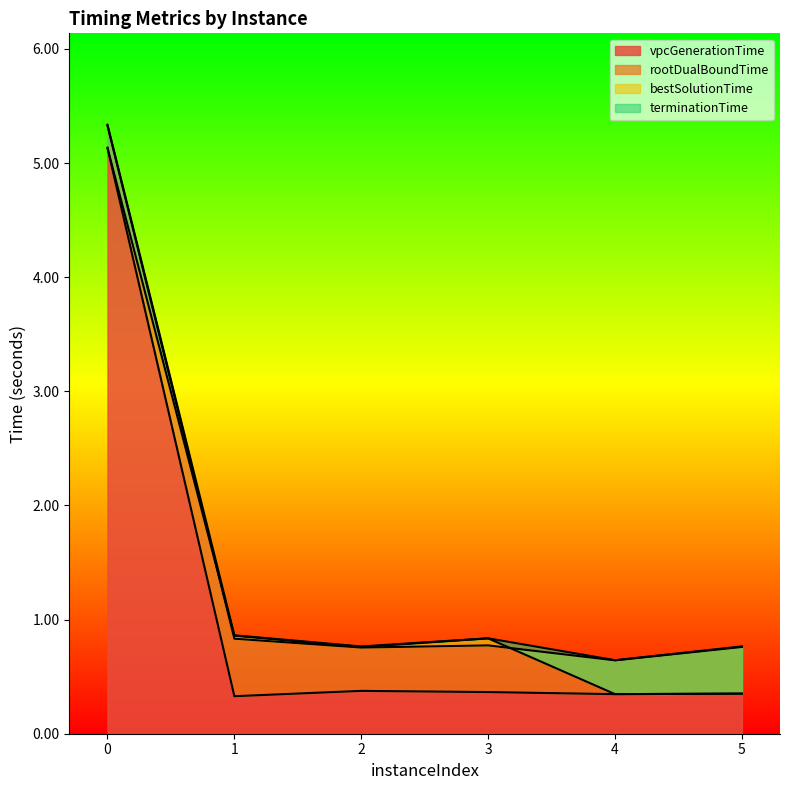

What is the spread (max minus min) of values at 3?

0.5